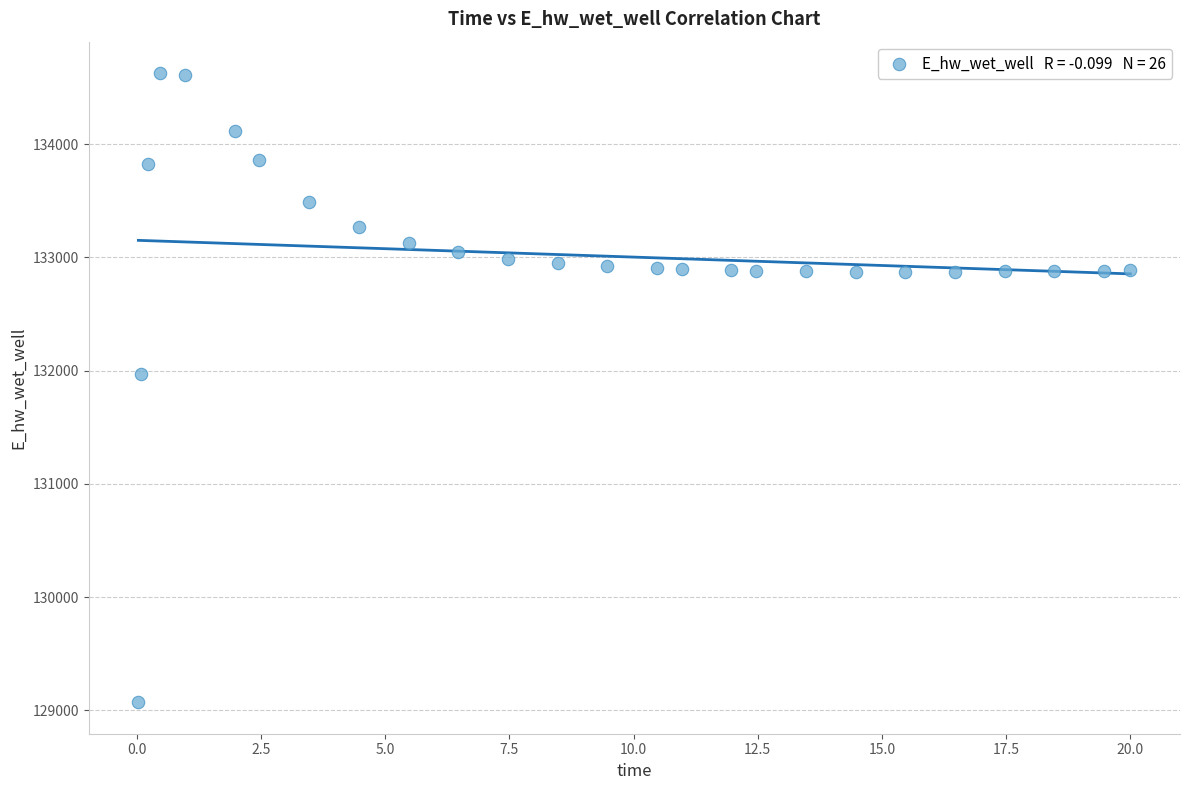

What is the range of Y values (max minus min)?

5557.3